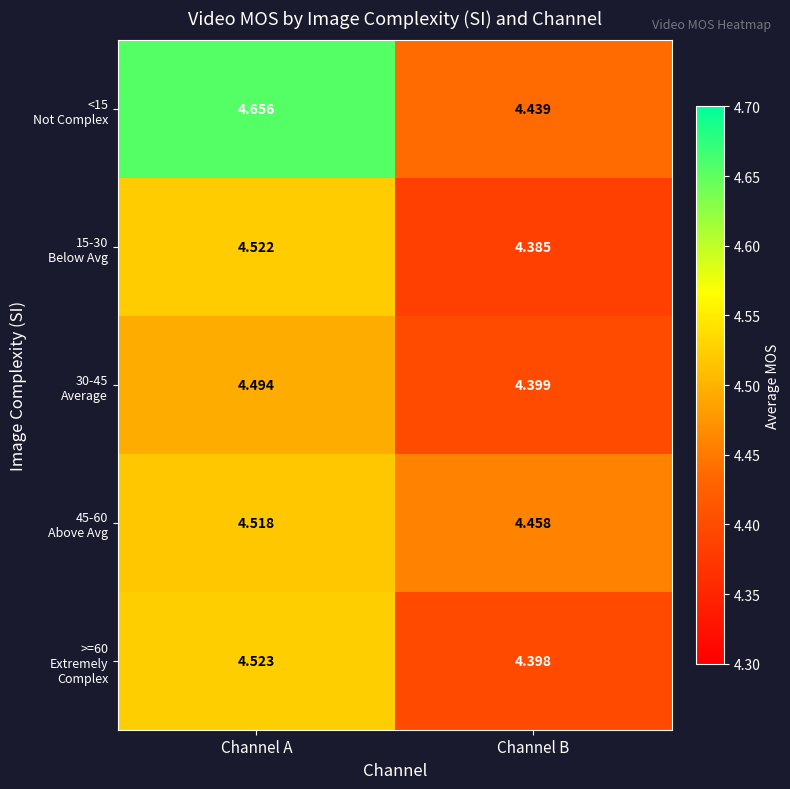

At which category is the sum across all series the highest?

Channel A